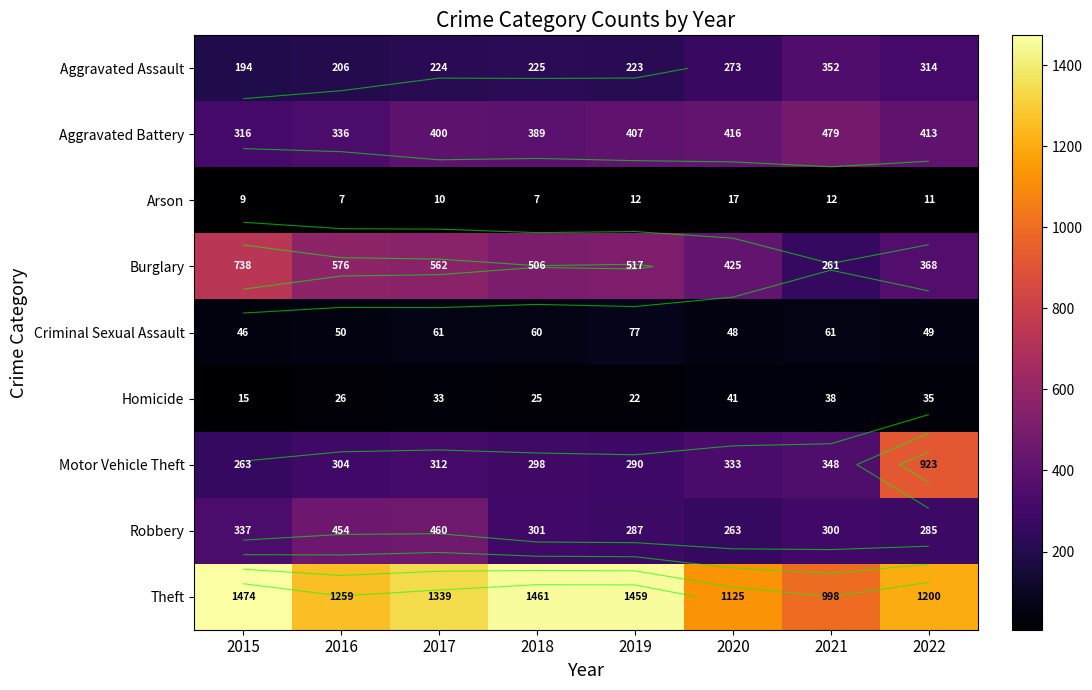

At which category is the sum across all series the highest?

2022